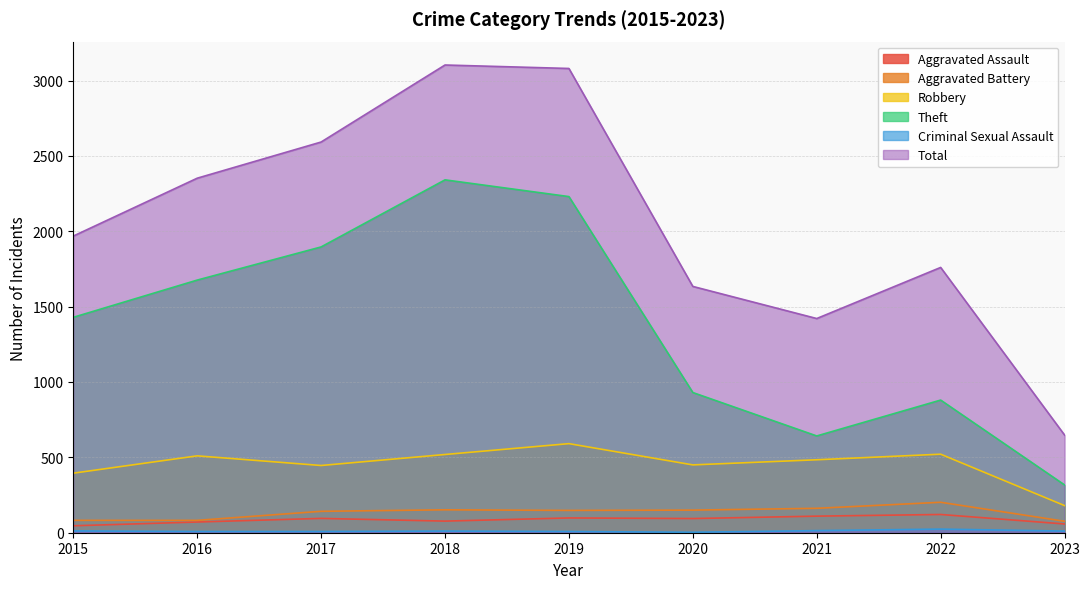

List the labels in order of Criminal Sexual Assault value, largest first.

2022, 2021, 2015, 2018, 2023, 2016, 2017, 2019, 2020